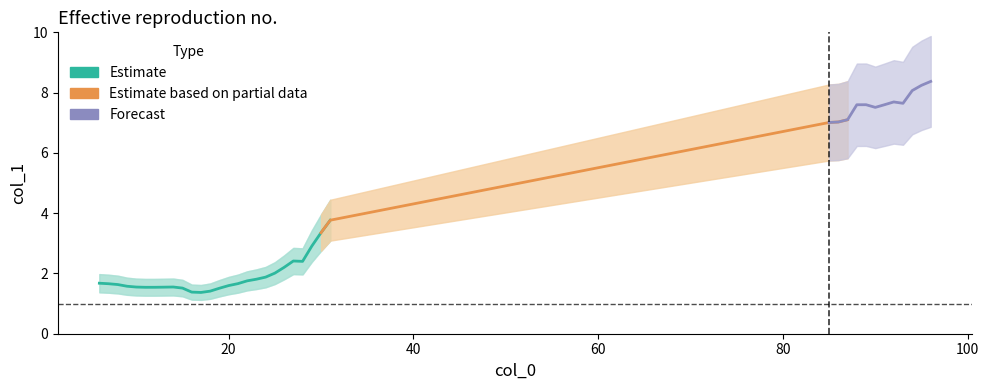

At which category does the chart reach its minimum across all series?

17